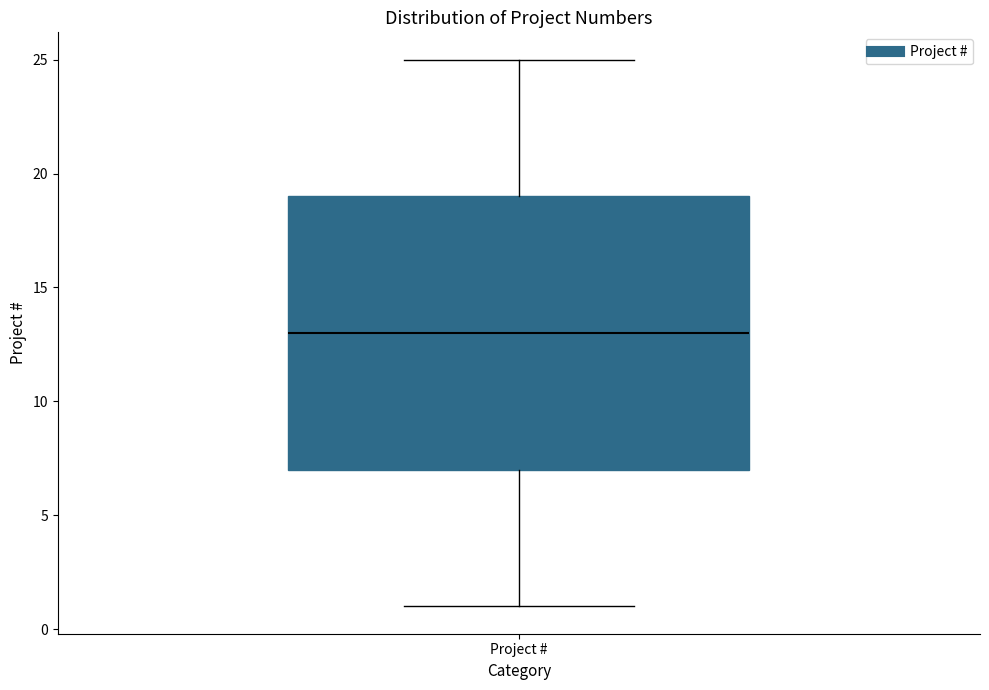

Transcribe this box plot: give where the median line is, the range the box spans, and where the two whiskers end, as read against the y-axis. The values are not printed on the chart, so give them approximately, as read against the axis.

median 13, box 7 to 19, whiskers 1 to 25